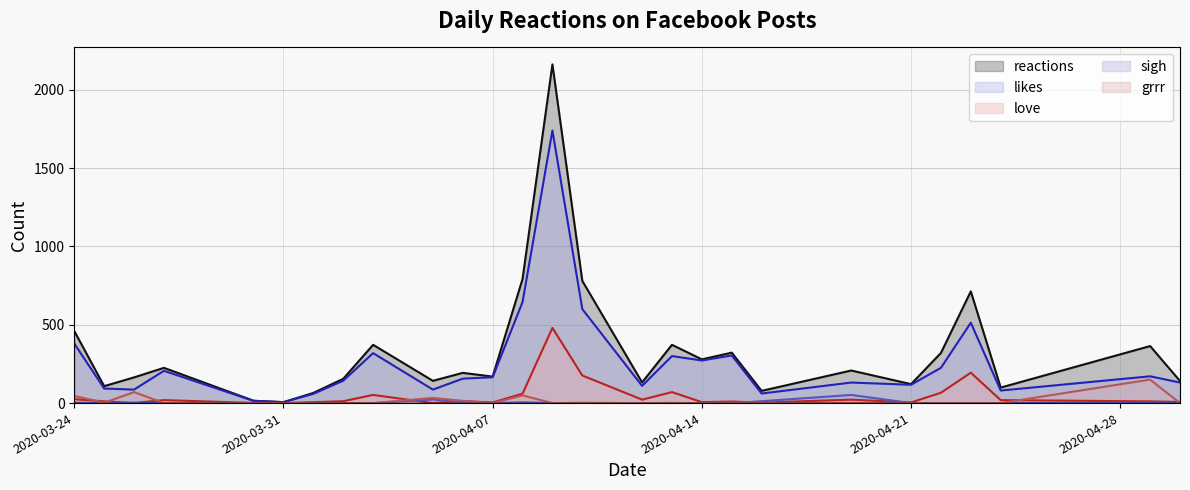

What is the spread (max minus min) of values at 11?

322